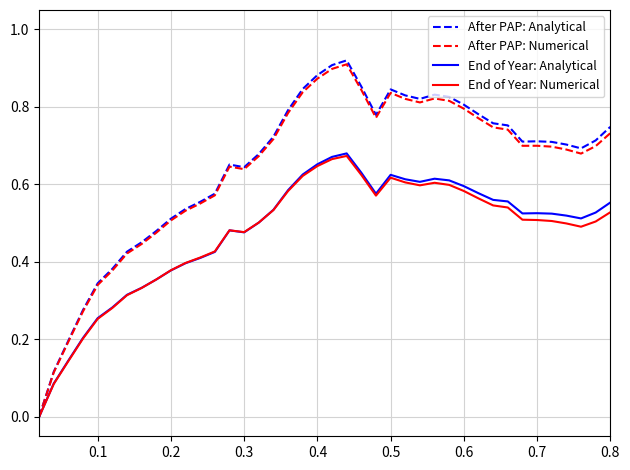

True or false: After PAP: Numerical has more than 2 interior local peaks.

True